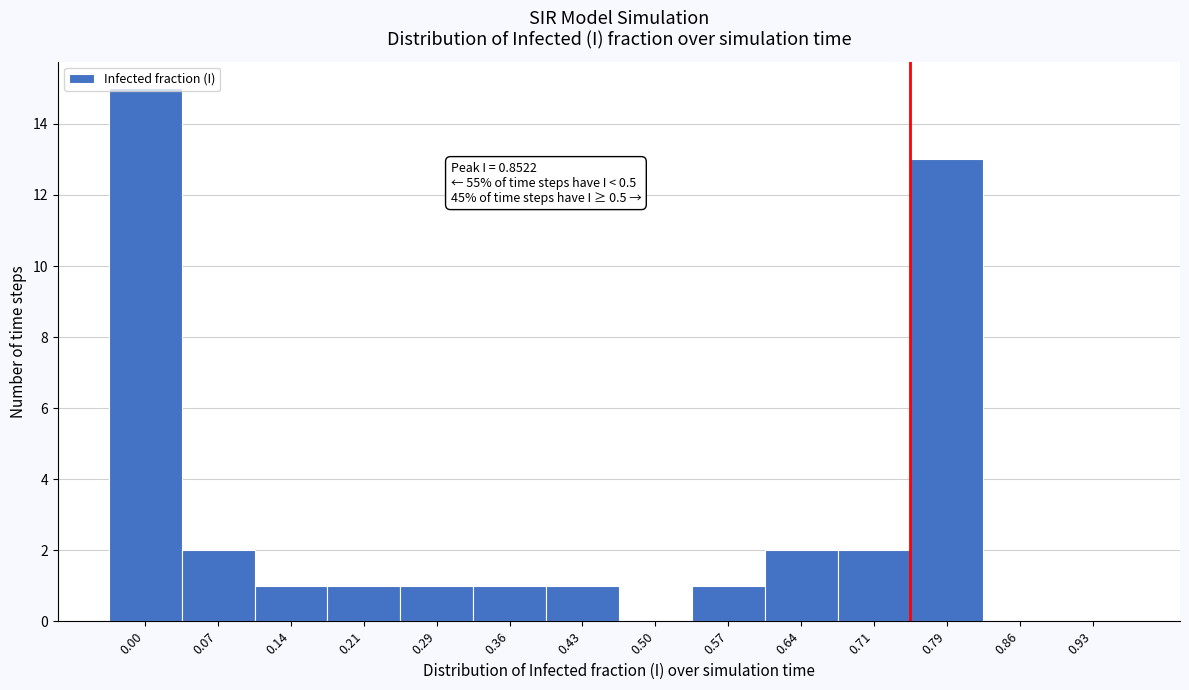

Approximately how many times larger is the value at 0.21 compared to 0.64?

0.5